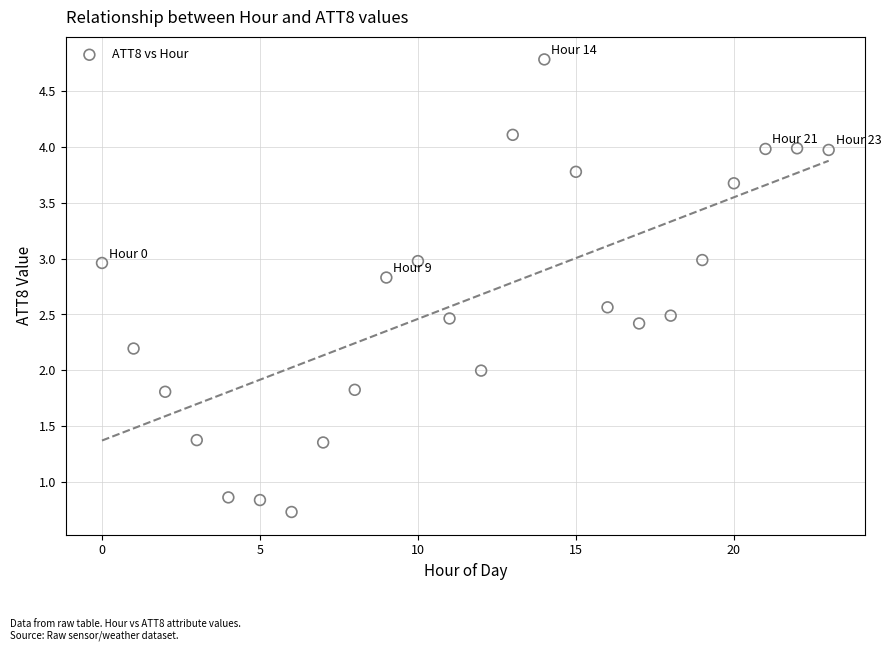

What is the range of Y values (max minus min)?

4.0